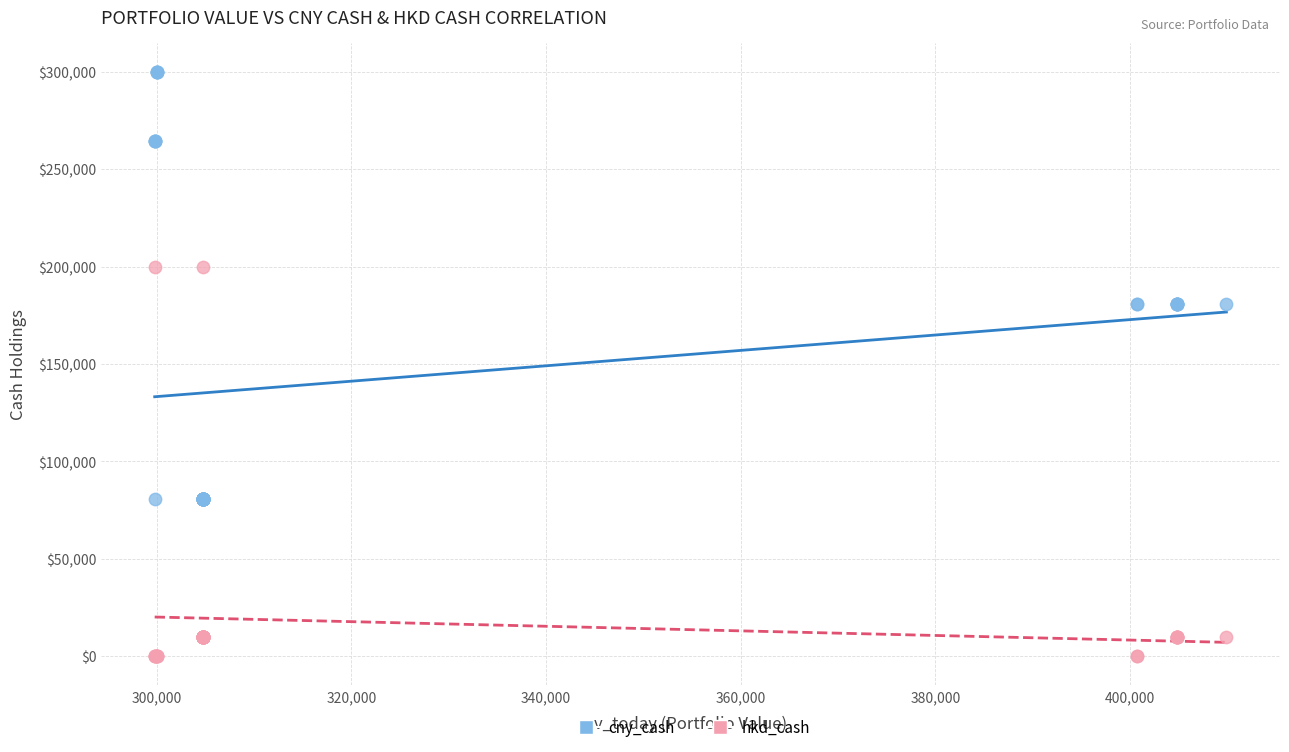

Which series reaches the maximum Y coordinate?

cny_cash